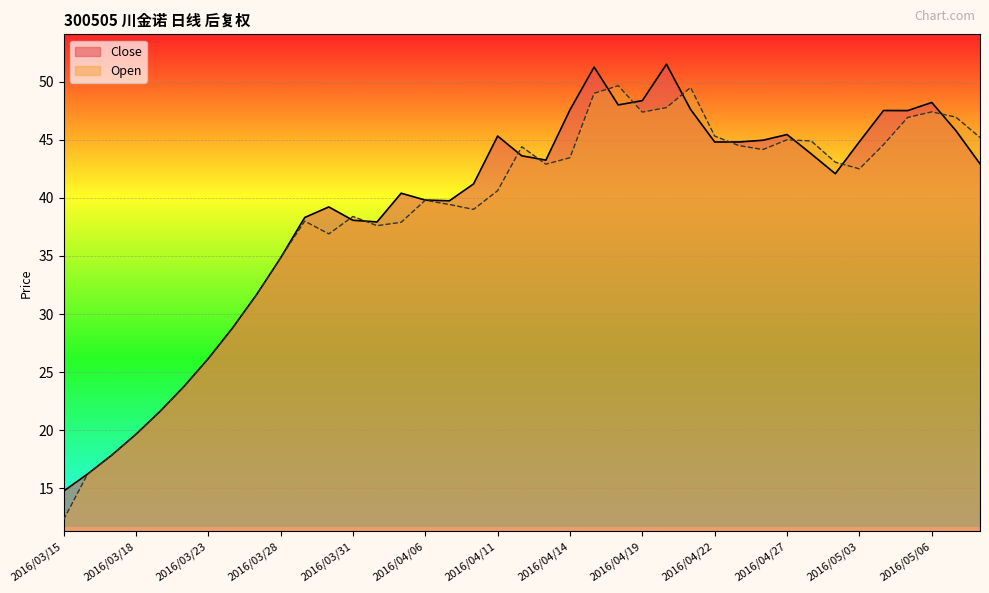

List the series in order of their peak value, highest first.

Close, Open